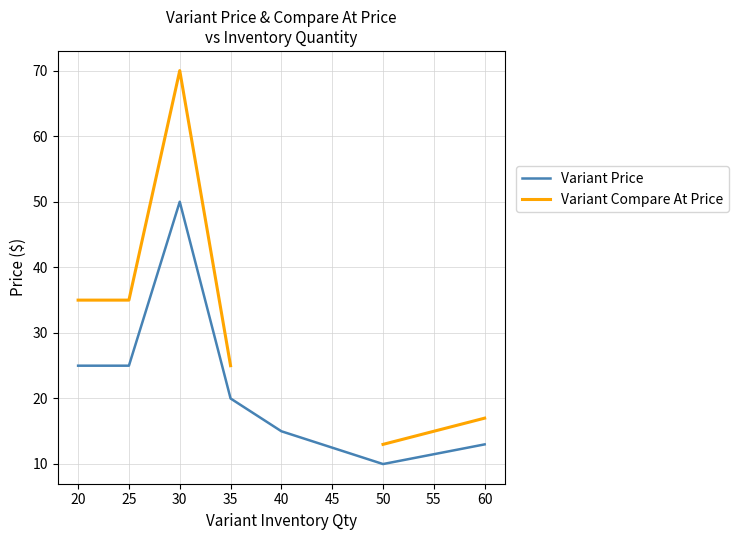

True or false: Variant Compare At Price and Variant Price intersect in this chart.

False